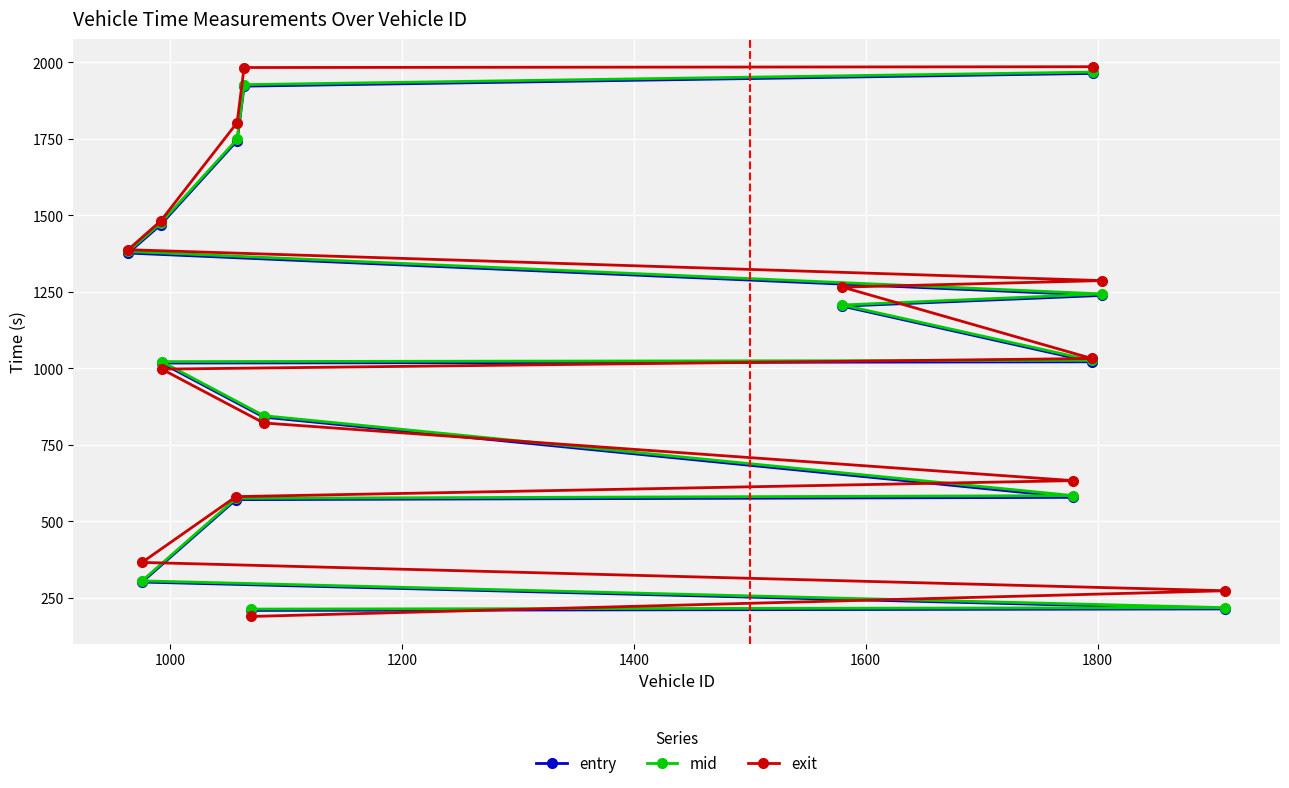

What is the minimum value for entry?

209.0